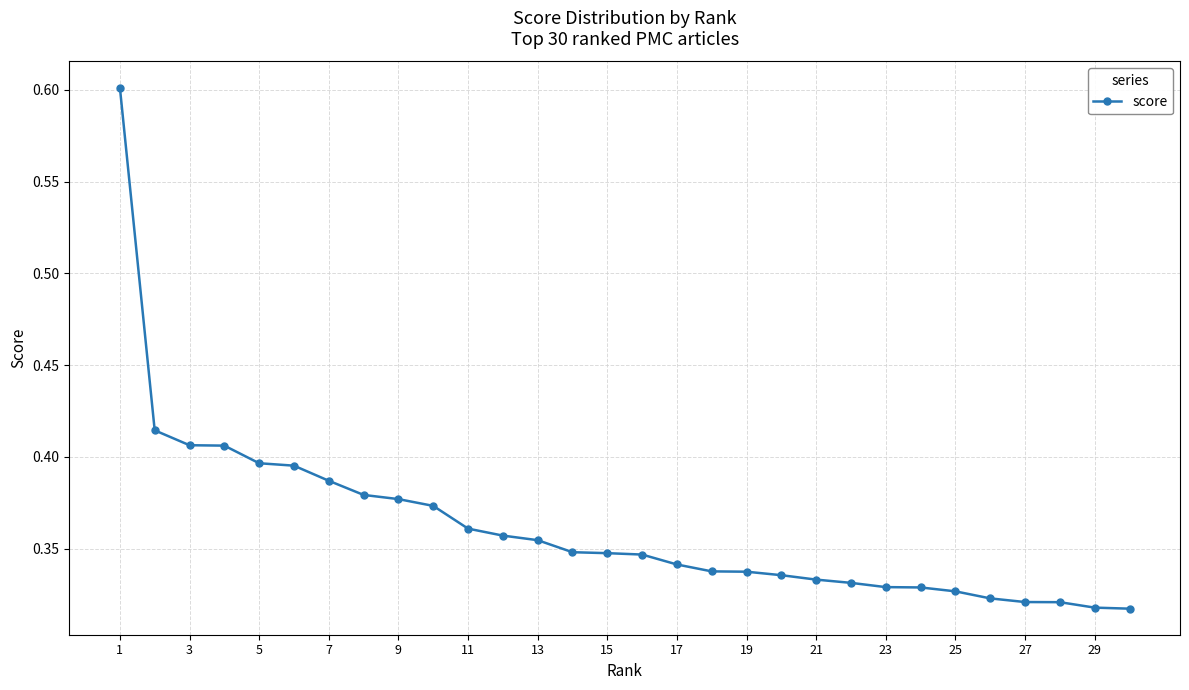

How many values are between 0 and 1?

30